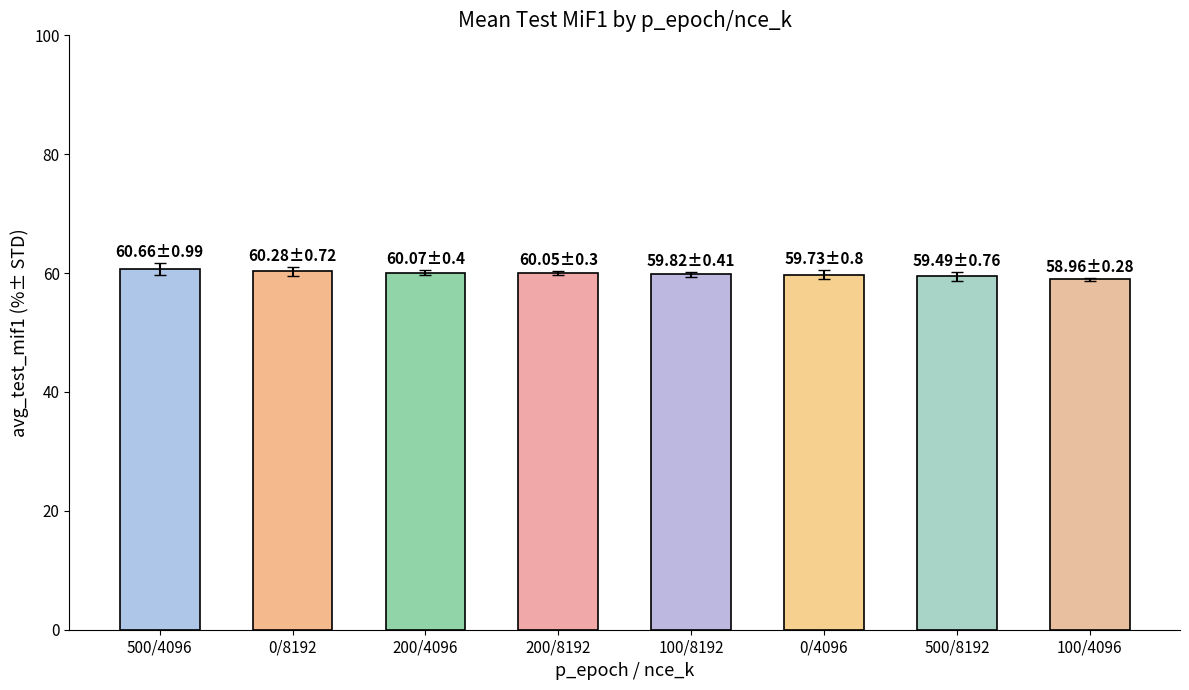

The value at 500/8192 is 20.4. True or false?

False